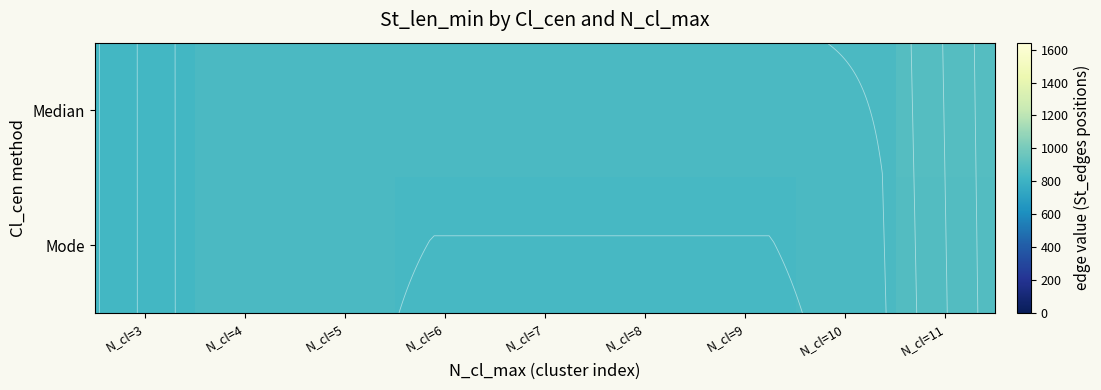

True or false: Median has a value of 1195.5 at N_cl=4.

False